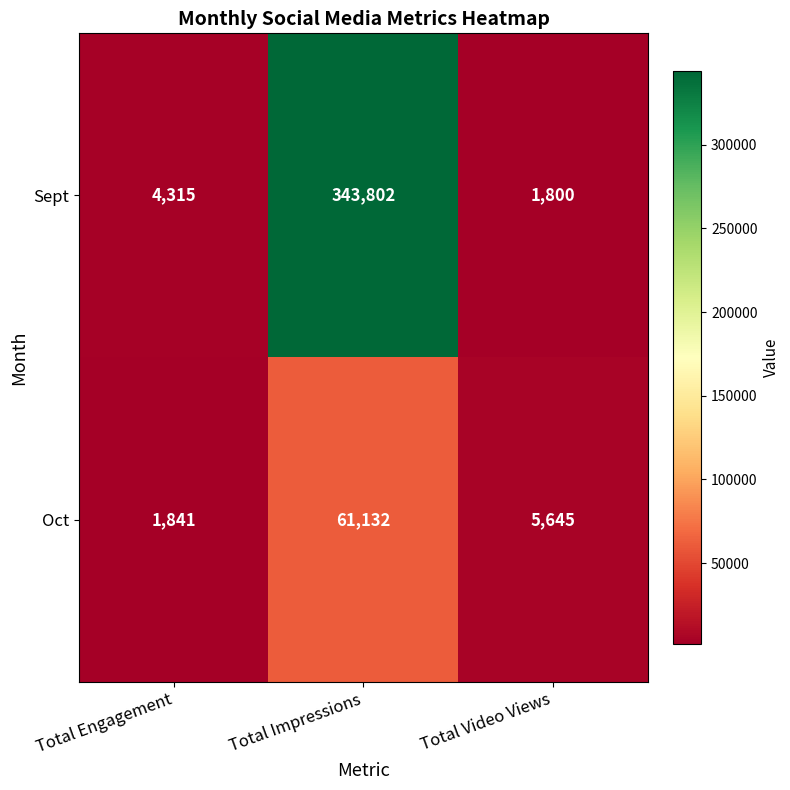

Which label corresponds to the smallest value in the chart?

Total Video Views